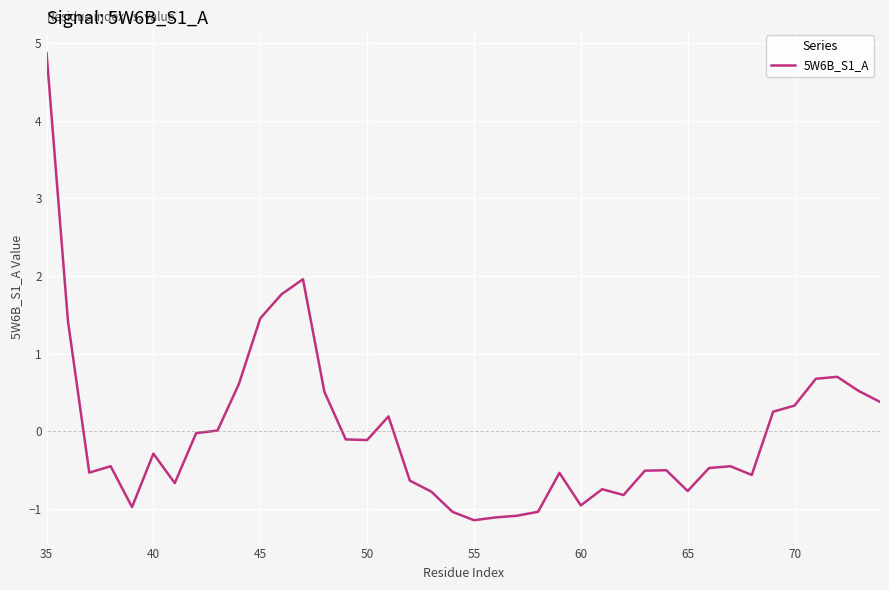

What is the greatest value displayed?

4.9